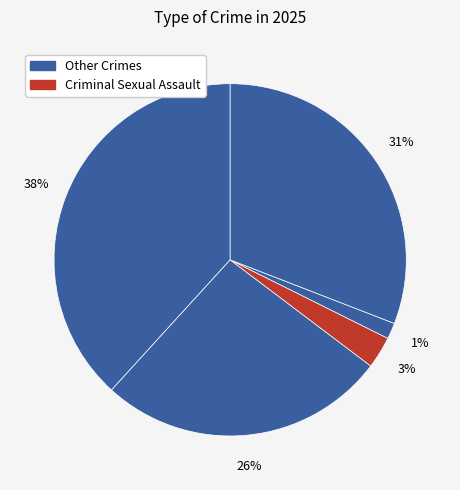

To the nearest percent, what is the difference between the largest and smallest slice percentages?

37%